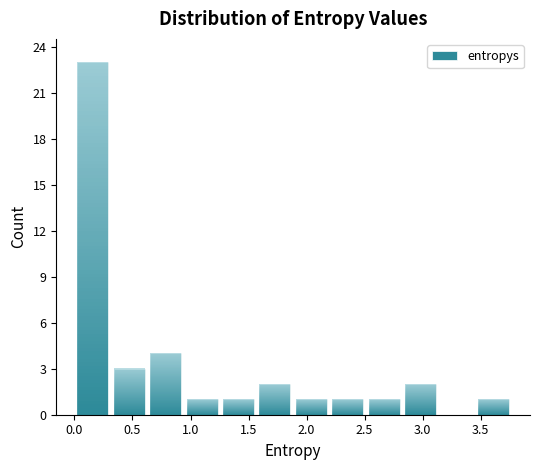

Which range on the x-axis has the tallest bar?

0.00 to 0.30